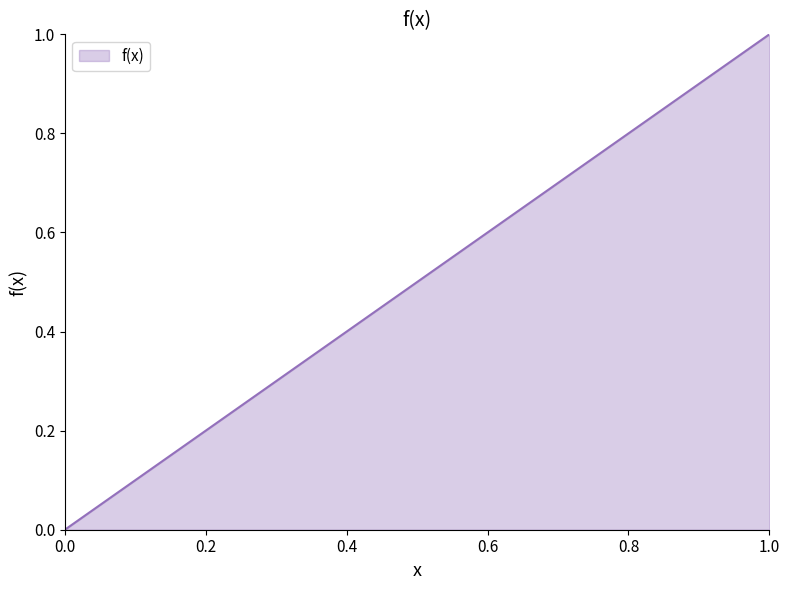

What is the maximum value shown in the chart?

1.0